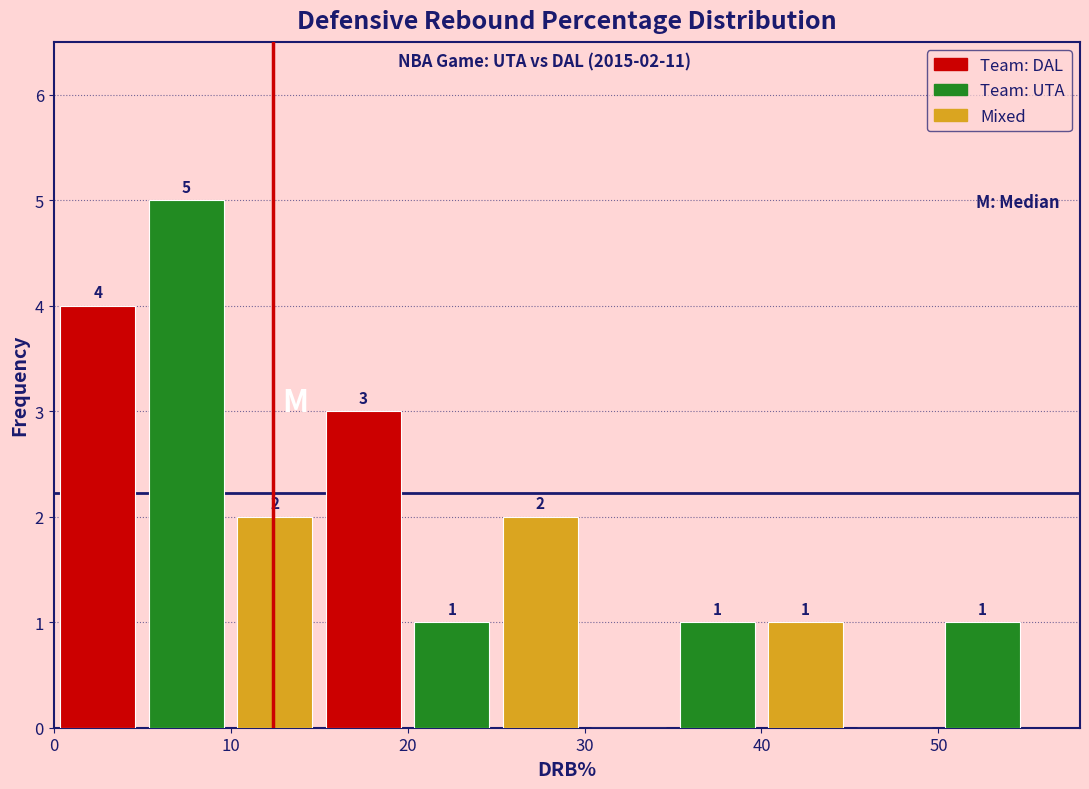

Which range on the x-axis has the tallest bar?

5 to 10